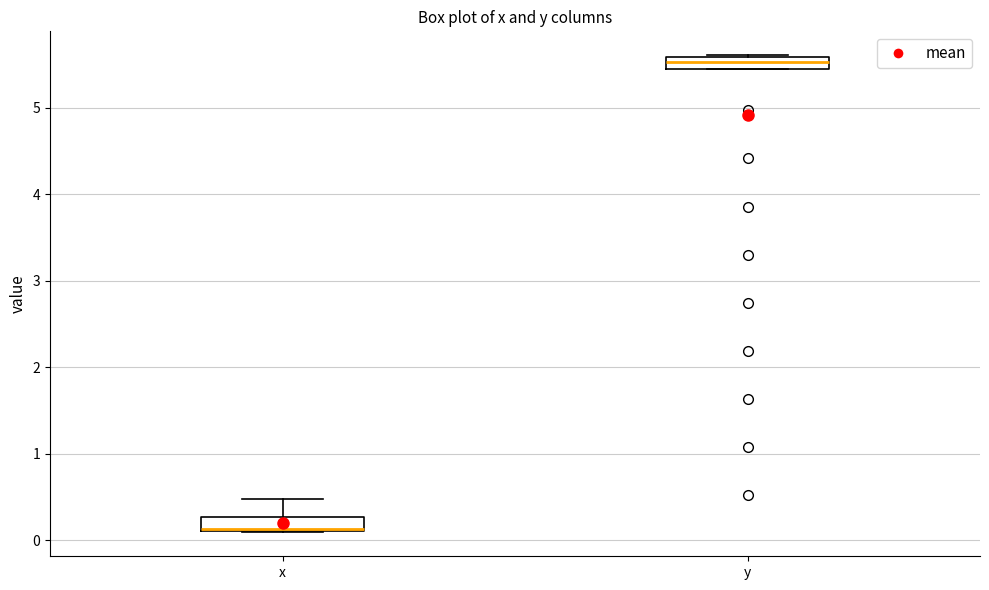

Where does the upper whisker of the box for x end on the y-axis? The values are not printed on the chart, so give them approximately, as read against the axis.

0.5